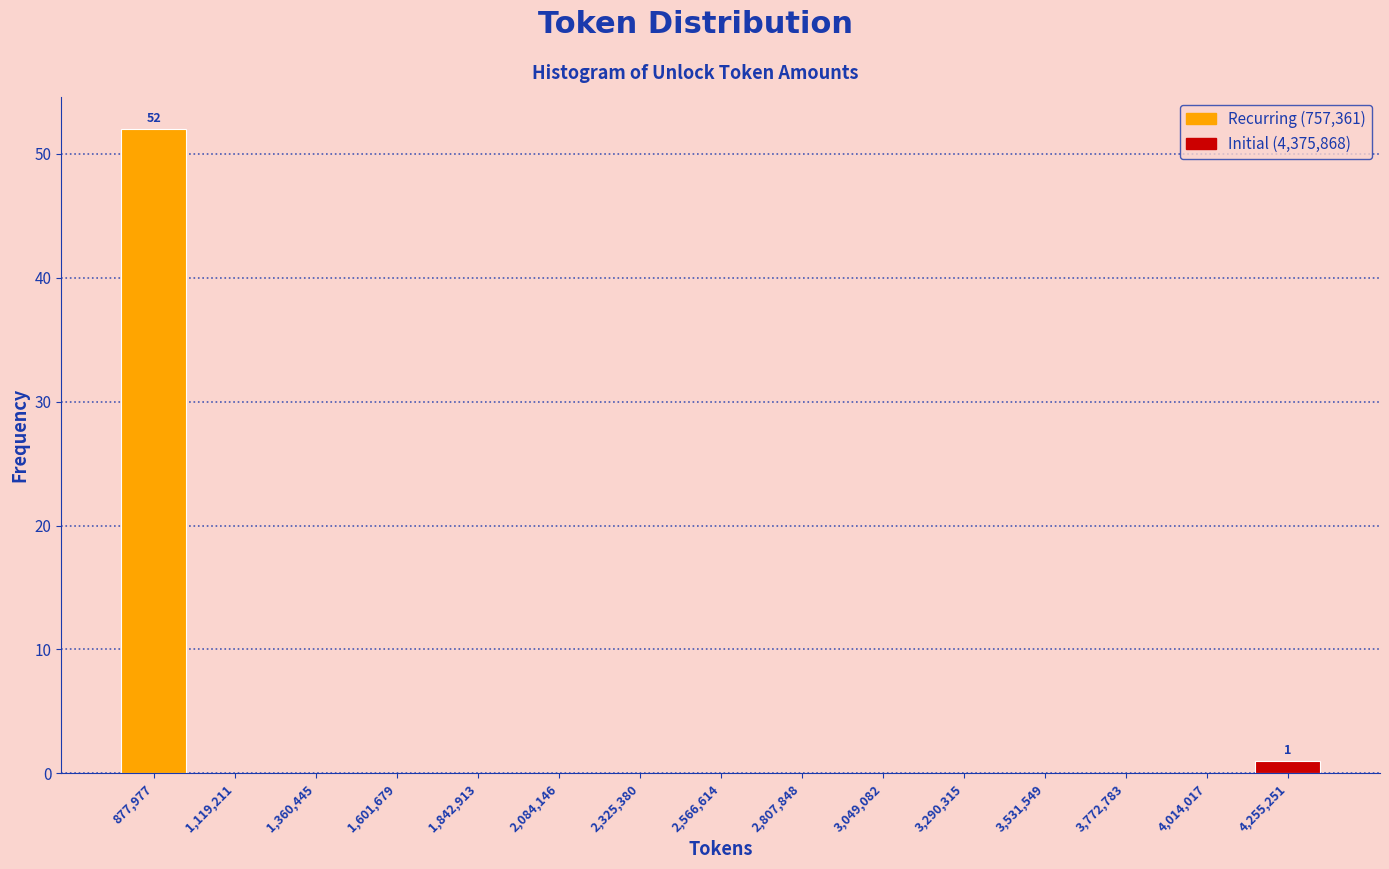

Reading right to left, list all the values displayed in this chart.

4,255,251=1	877,977=52